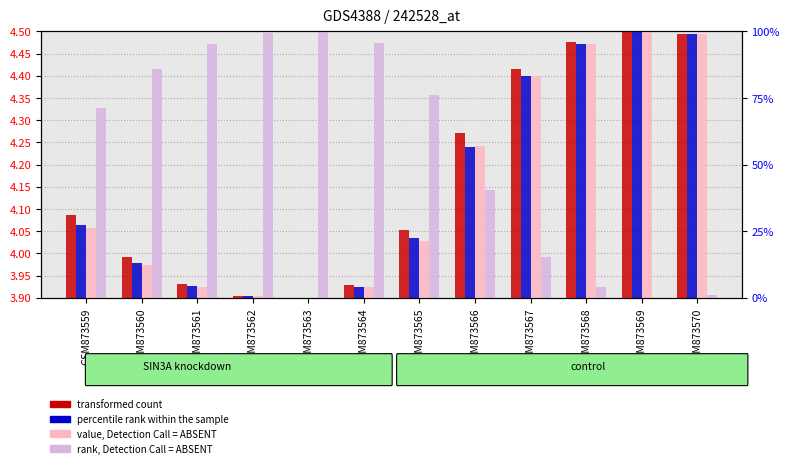

How many groups of bars are there?

12